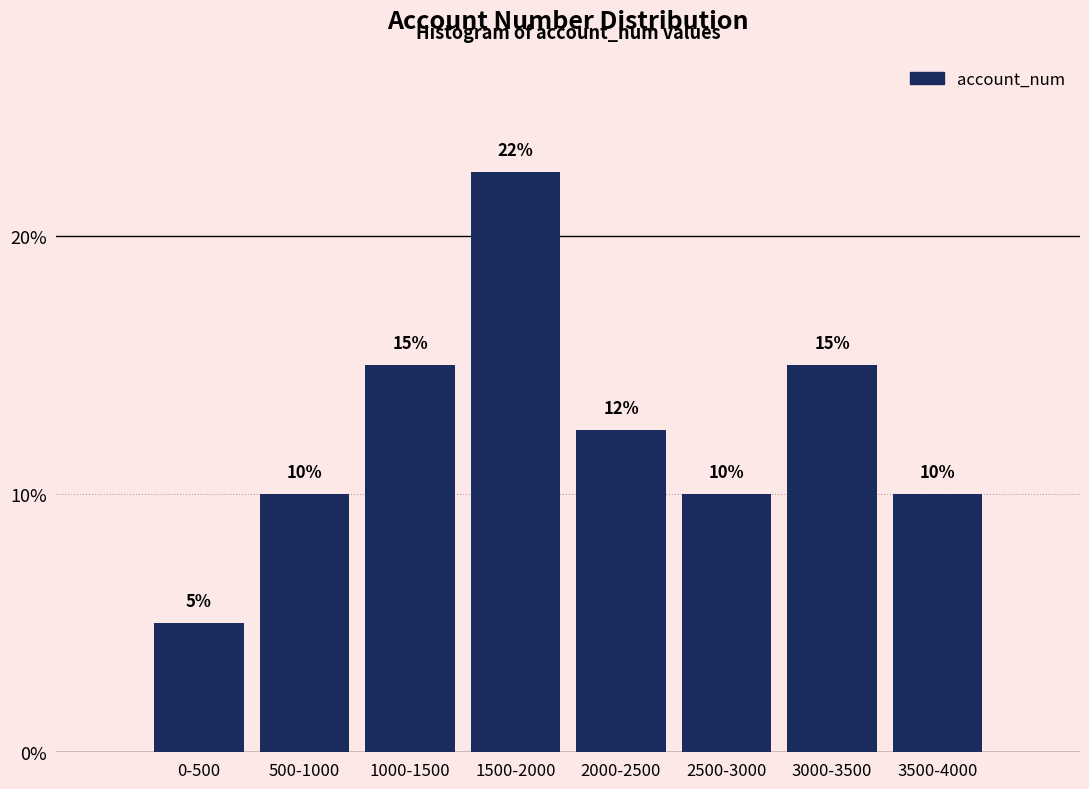

Where does the data first go above 12?

1000-1500